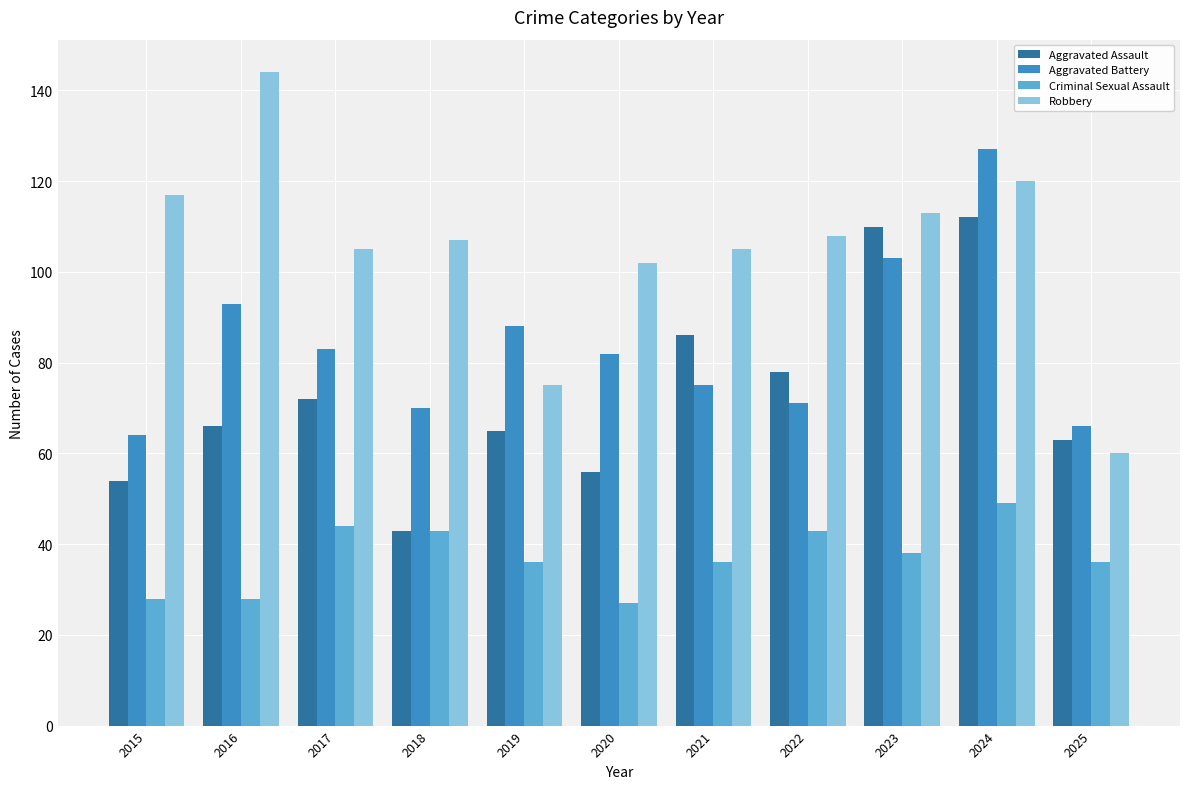

Reading left to right, what are all the values shown in this chart?

Aggravated Assault: 2015=54	2016=66	2017=72	2018=43	2019=65	2020=56	2021=86	2022=78	2023=110	2024=112	2025=63
Aggravated Battery: 2015=64	2016=93	2017=83	2018=70	2019=88	2020=82	2021=75	2022=71	2023=103	2024=127	2025=66
Criminal Sexual Assault: 2015=28	2016=28	2017=44	2018=43	2019=36	2020=27	2021=36	2022=43	2023=38	2024=49	2025=36
Robbery: 2015=117	2016=144	2017=105	2018=107	2019=75	2020=102	2021=105	2022=108	2023=113	2024=120	2025=60